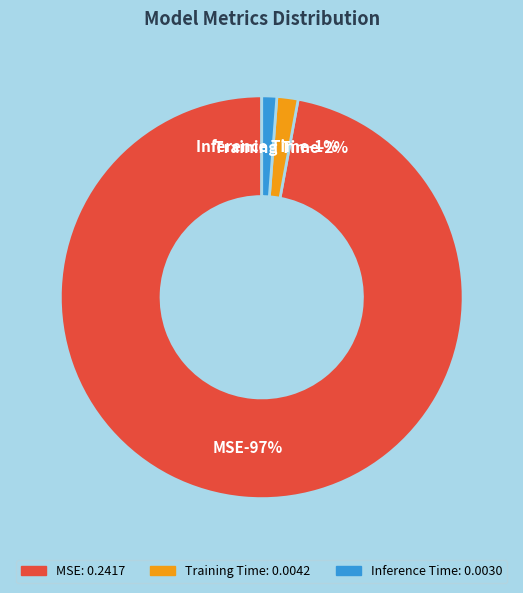

What percentage is NOT represented by Inference Time?

98.8%